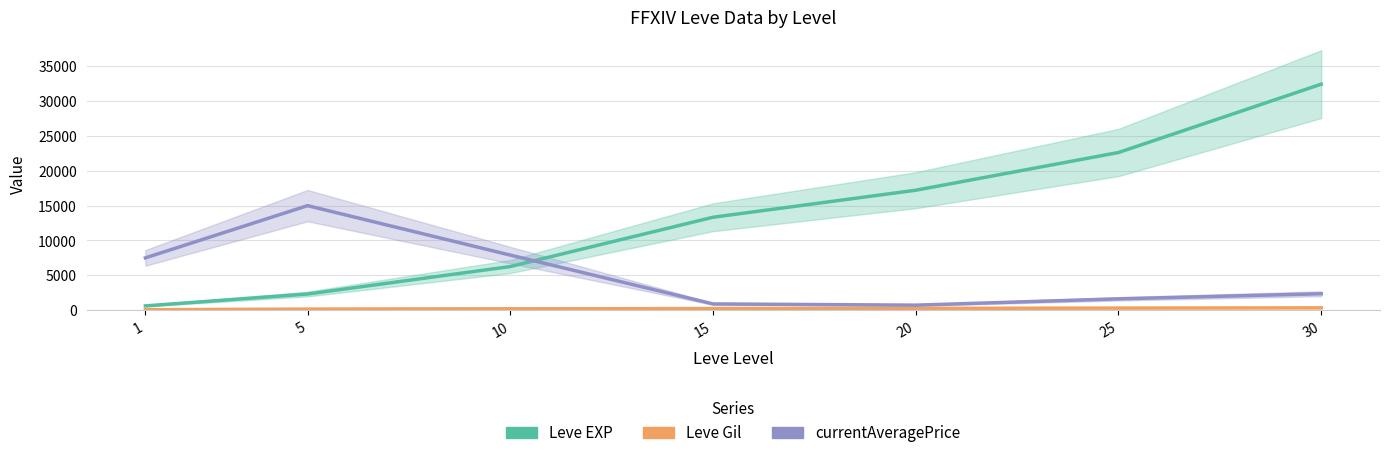

What are all the series names shown in the legend?

Leve EXP, Leve Gil, currentAveragePrice